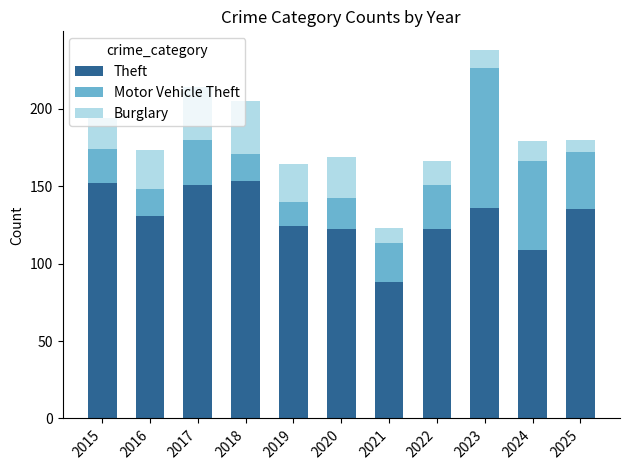

The value of Theft at 2015 is 152. True or false?

True